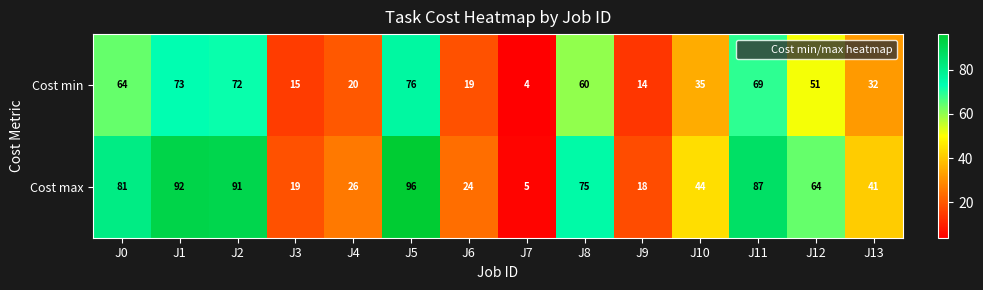

Where is Cost max nearest to the value 50?

J10